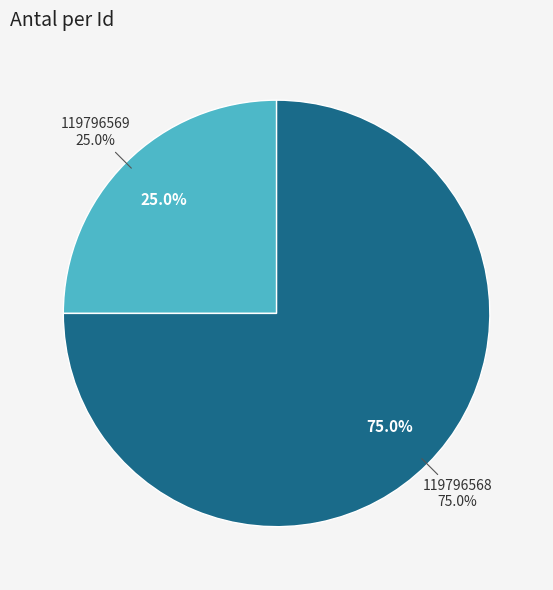

Which category has the smallest portion of the pie?

119796569